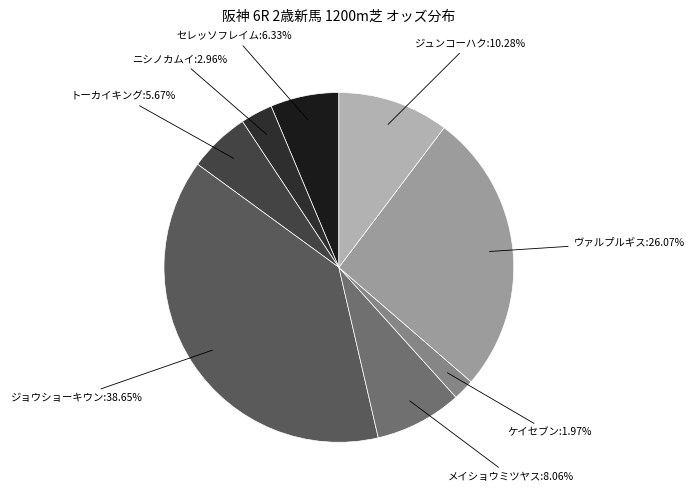

Count the number of slices in the pie.

8